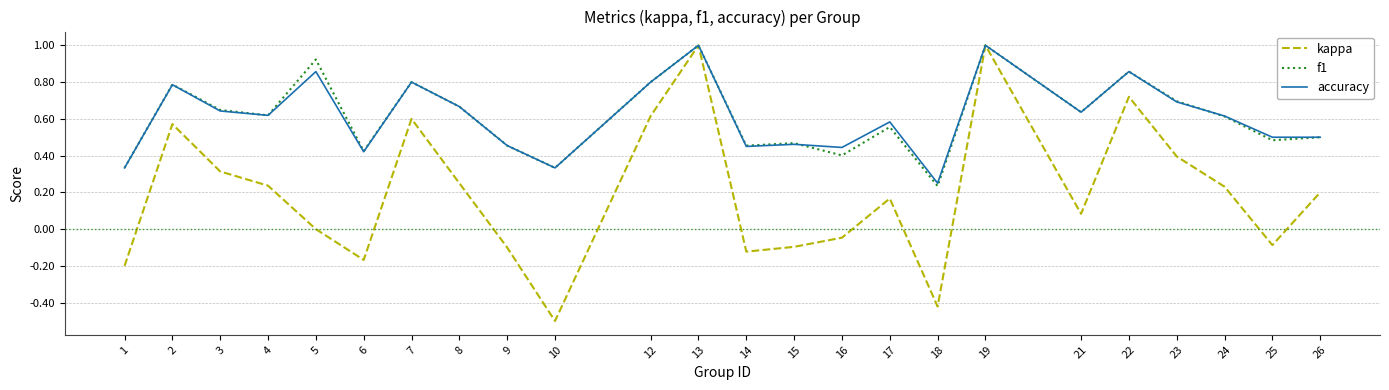

Between 23 and 26, which series saw the biggest shift?

f1